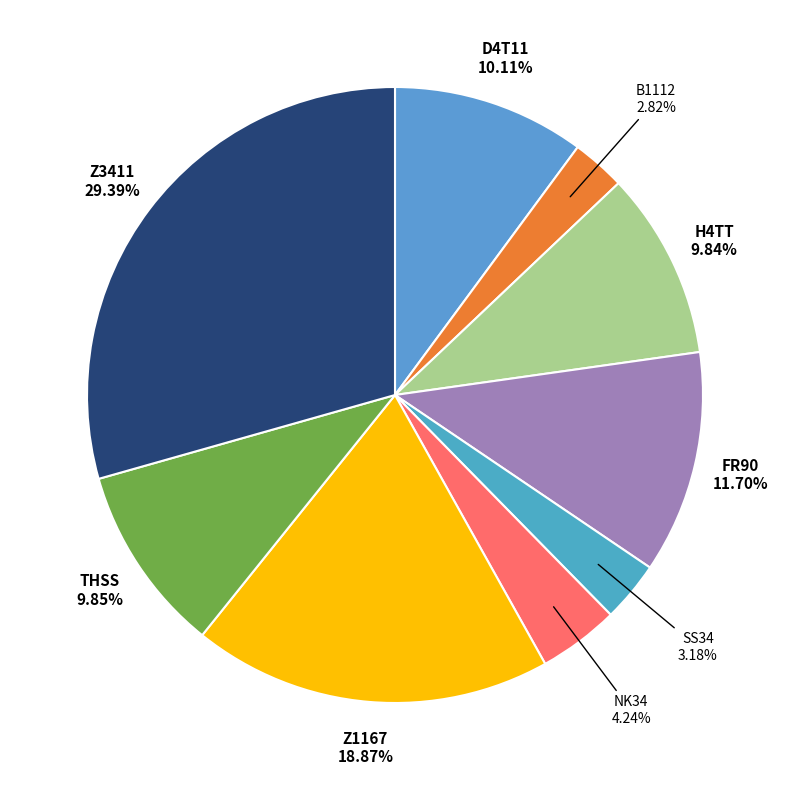

Is there a majority slice in this chart?

No